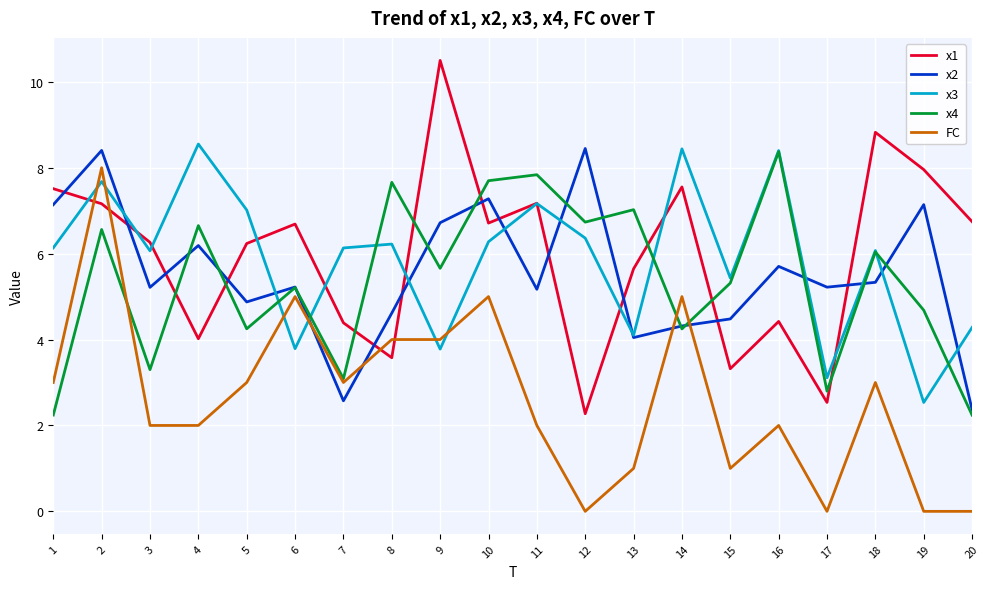

True or false: x1 and FC cross at least once.

True